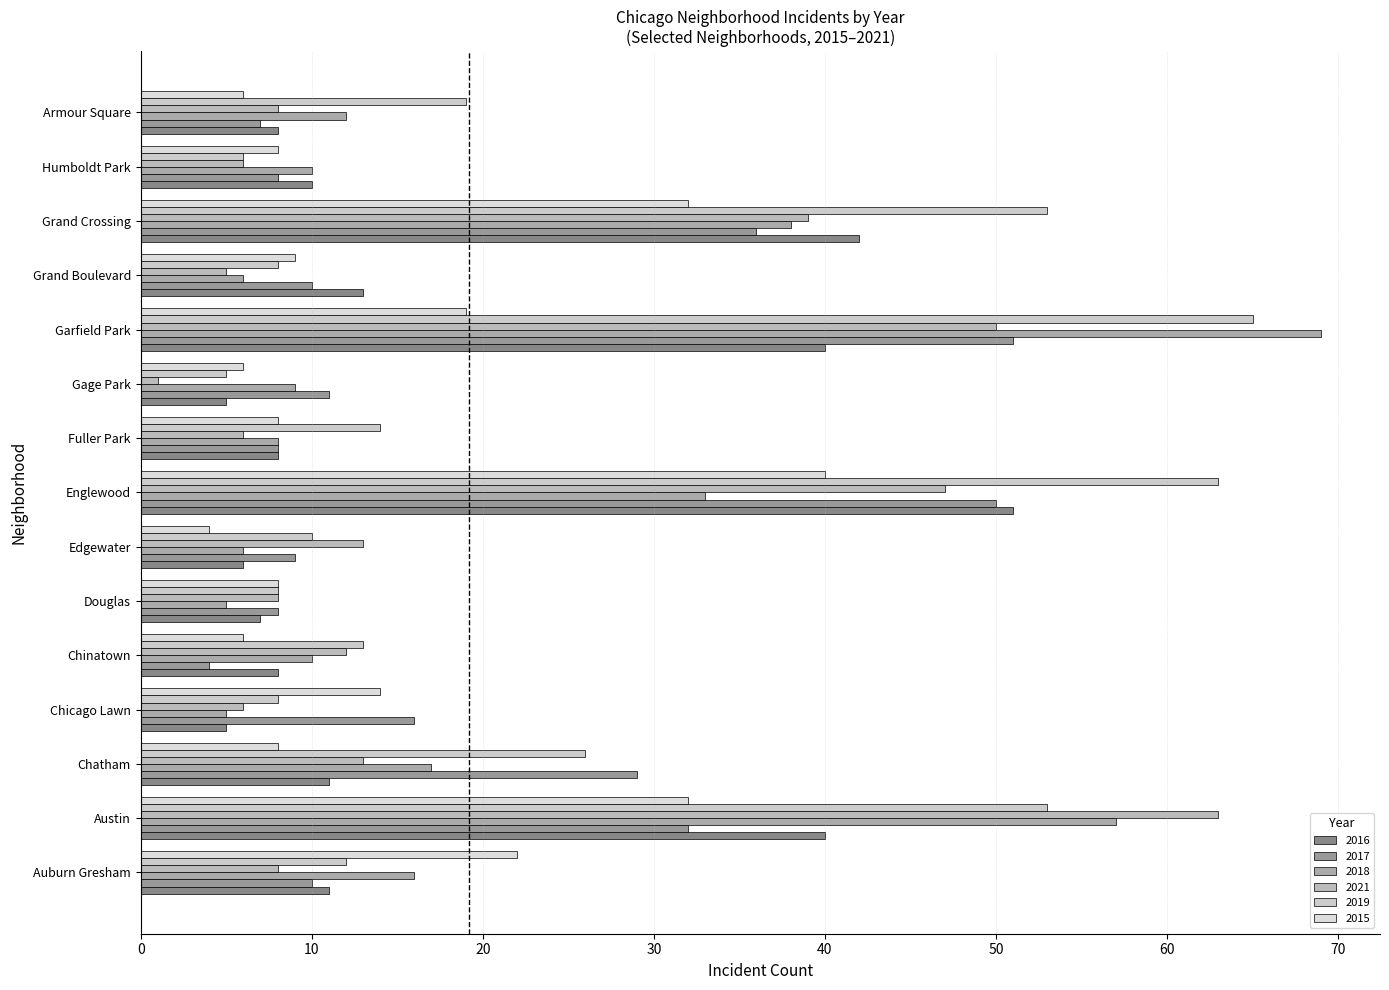

What is the sum of all 2018 values?

301